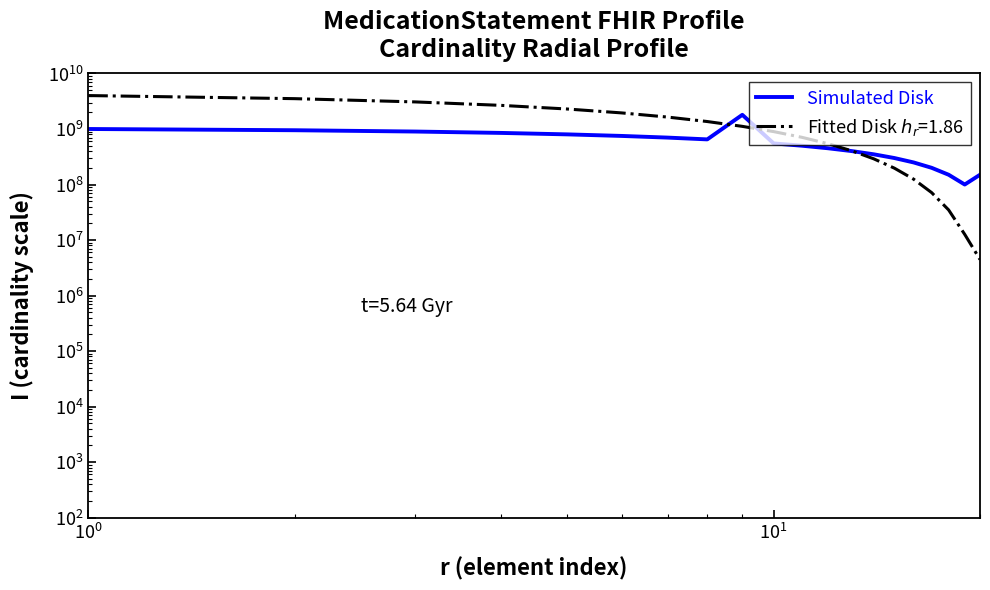

What is the value of the 11th point from the left?

500000000